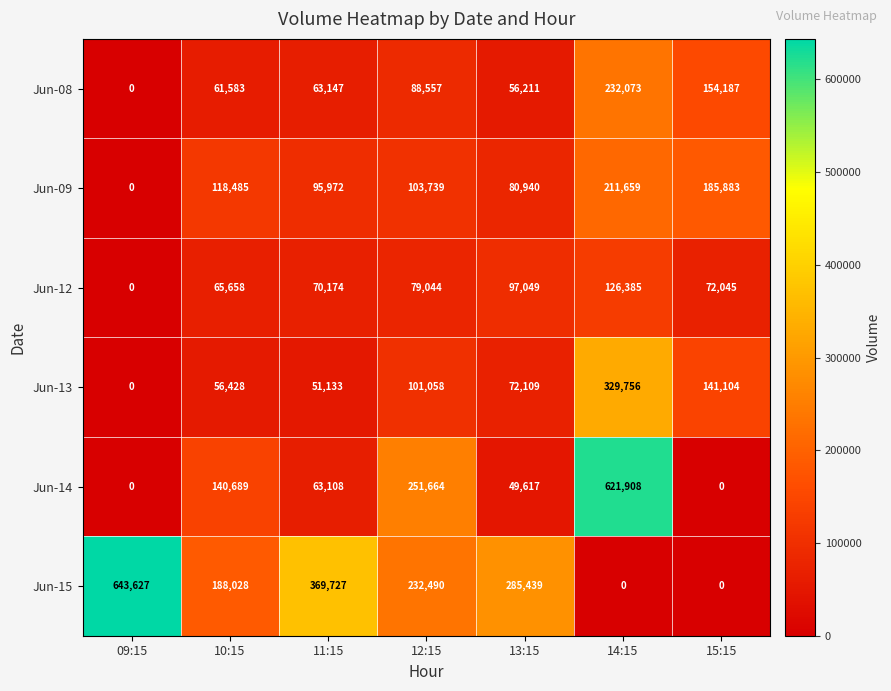

What is the total value across all series at 15:15?

553219